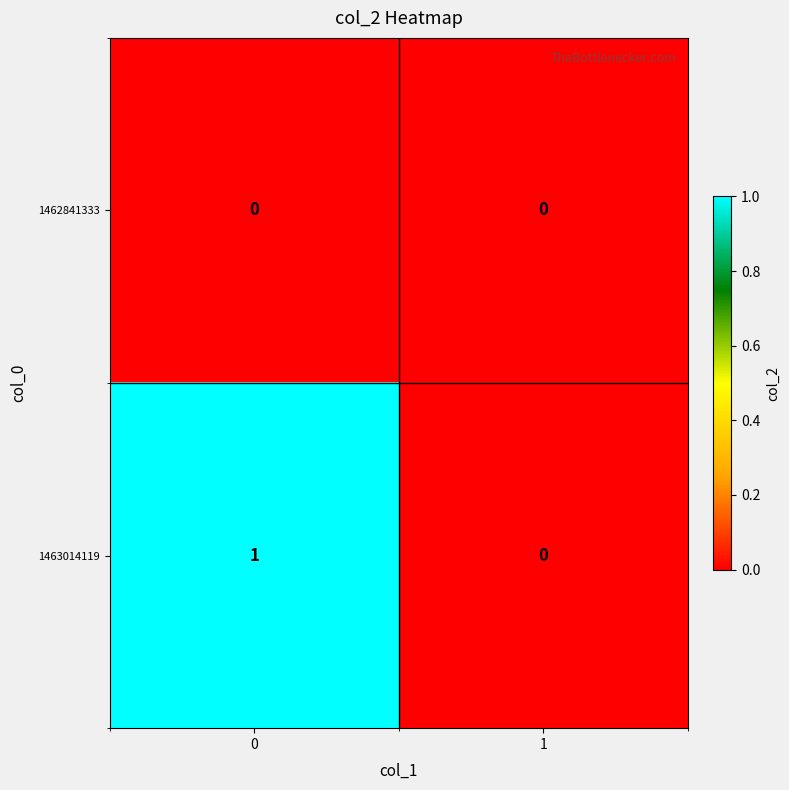

Which series has the largest total across all categories?

1463014119